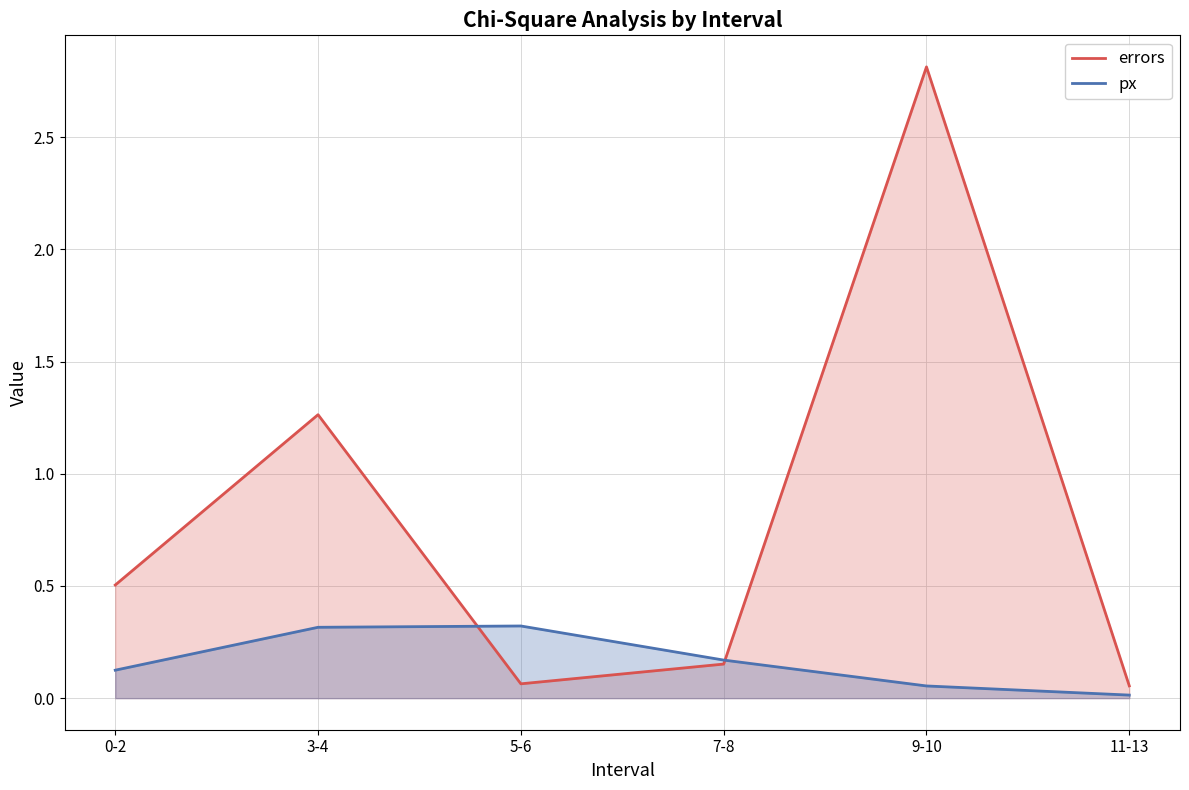

What is the lowest value of the errors series?

0.1